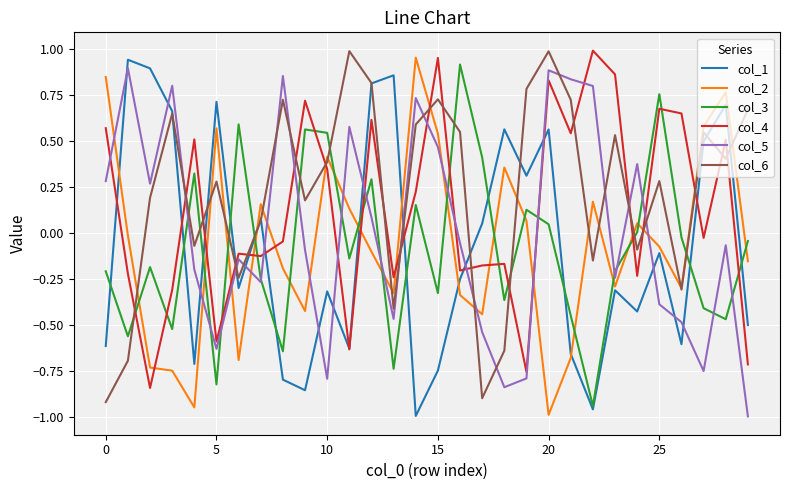

How many times do col_5 and col_6 cross each other?

13